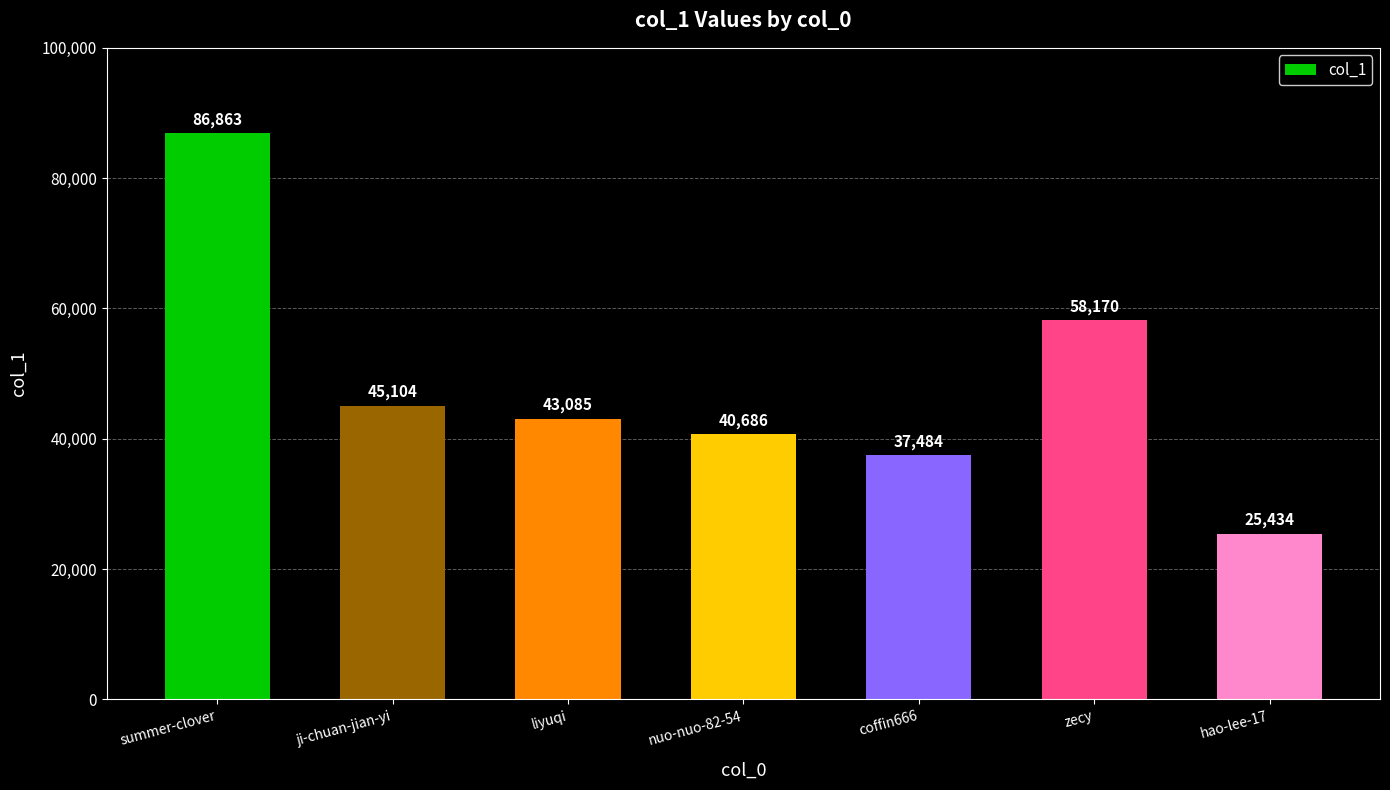

List the labels in order of value, smallest first.

hao-lee-17, coffin666, nuo-nuo-82-54, liyuqi, ji-chuan-jian-yi, zecy, summer-clover